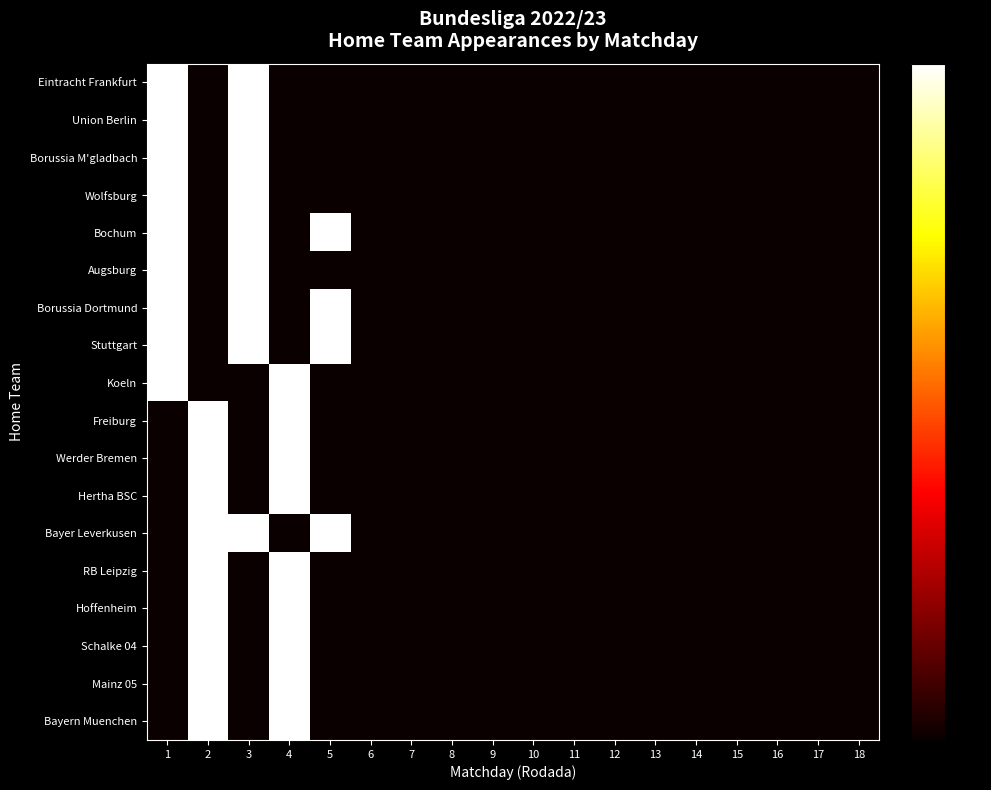

At which category is the sum across all series the highest?

1